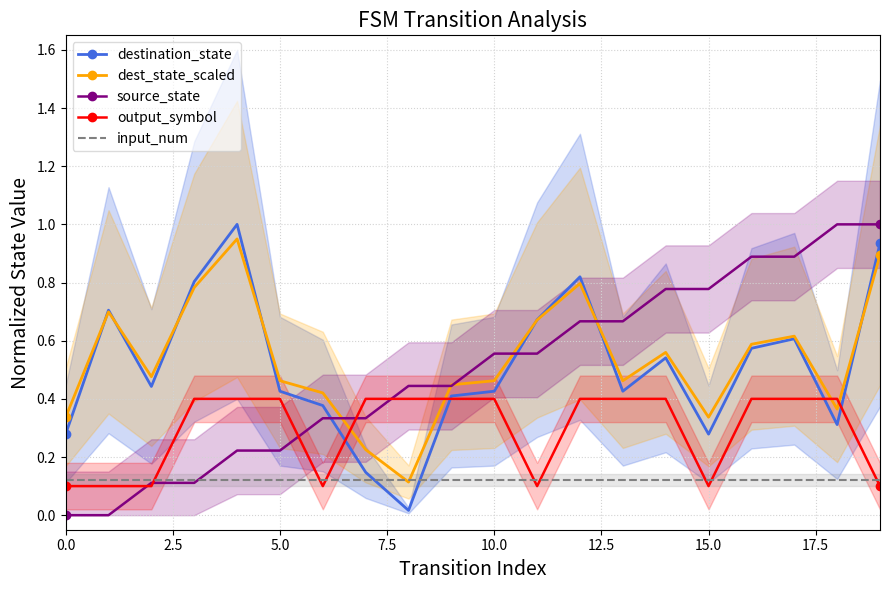

How many values in source_state are above zero?

18